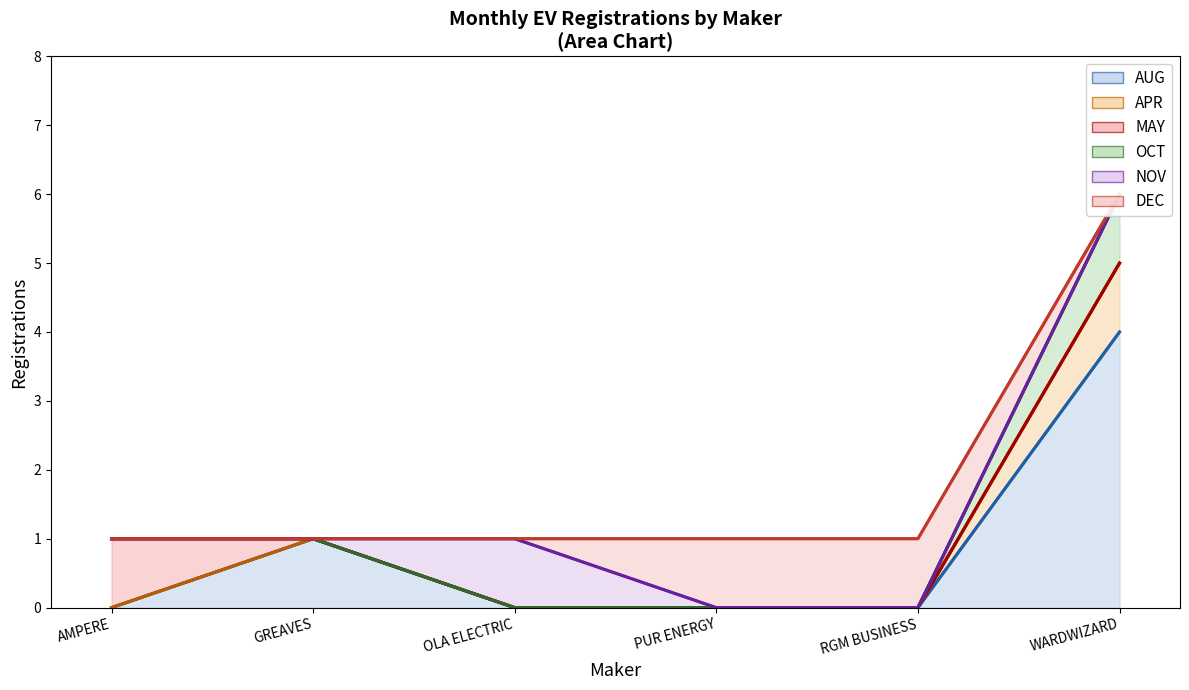

True or false: OCT and AUG intersect in this chart.

False